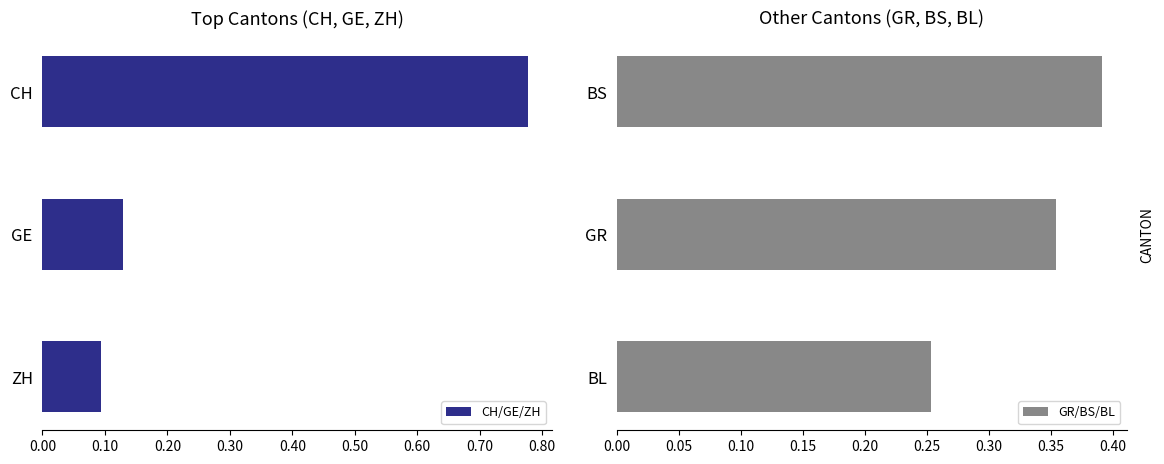

List the series in order of their peak value, highest first.

CH/GE/ZH, GR/BS/BL